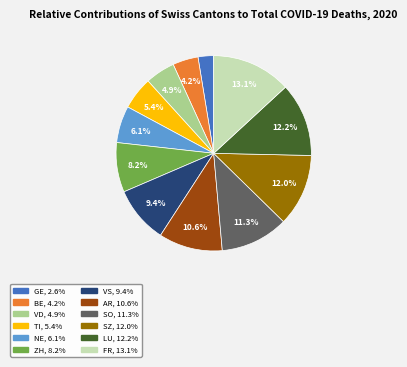

To the nearest percent, what is the difference between the BE and ZH slice percentages?

4%